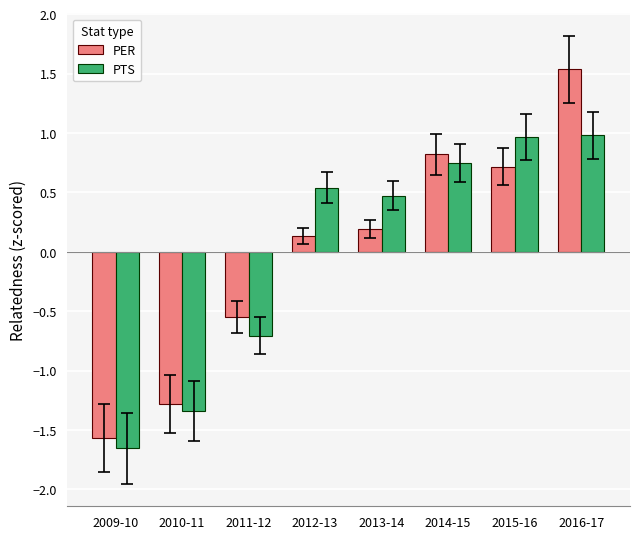

At which category is the sum across all series the highest?

2016-17